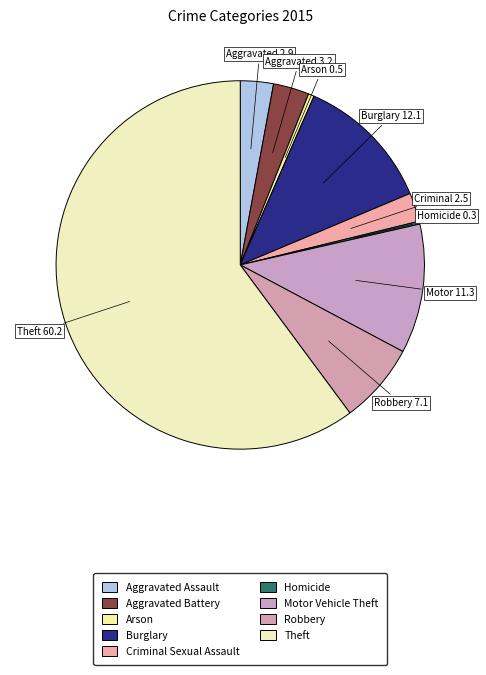

How many slices are in this pie chart?

9